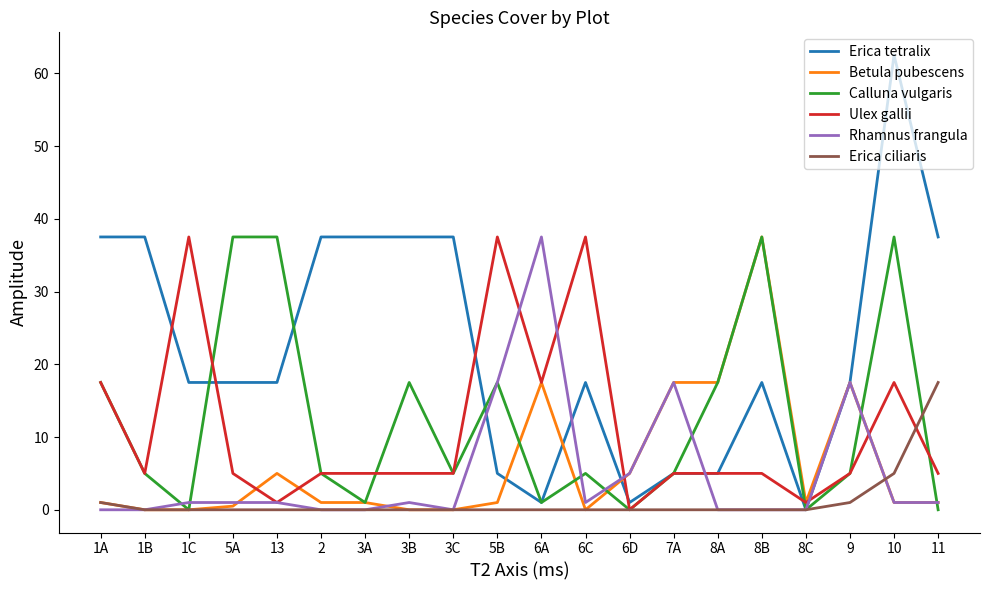

At which category is the sum across all series the highest?

10